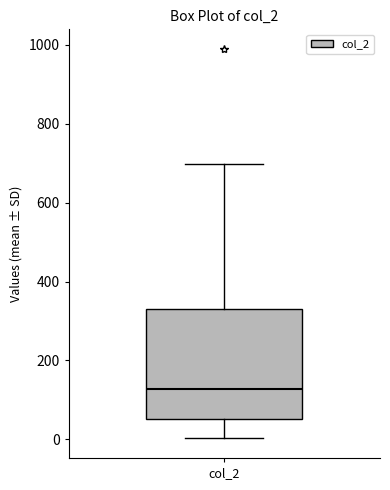

Read this box plot against the y-axis: the position of the median line, the range covered by the box, and the ends of both whiskers. The values are not printed on the chart, so give them approximately, as read against the axis.

median 120, box 60 to 340, whiskers 0 to 700